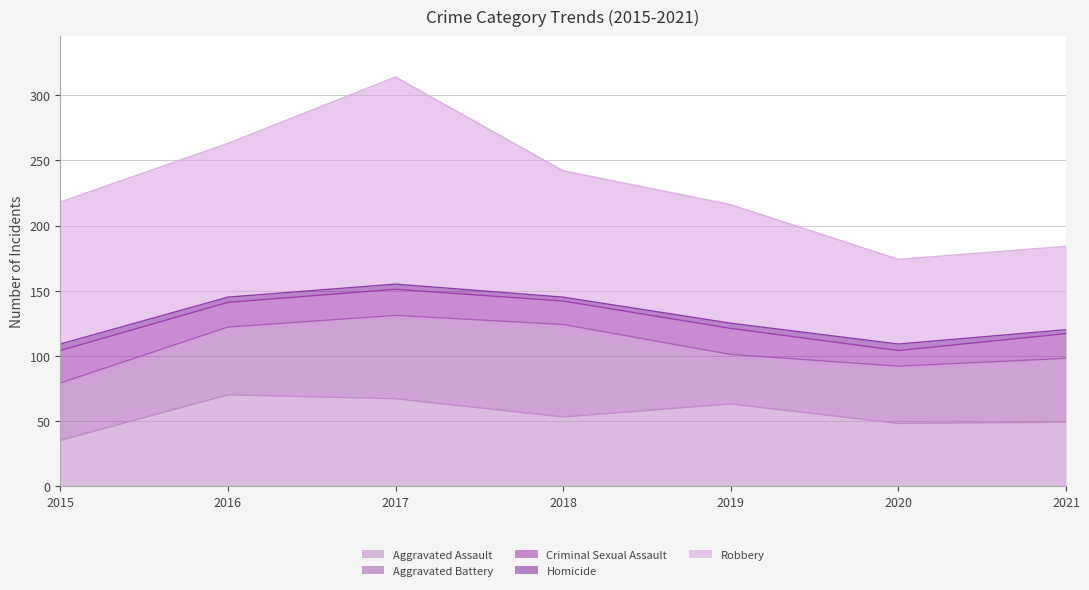

Where is the first local maximum for Aggravated Assault?

2016